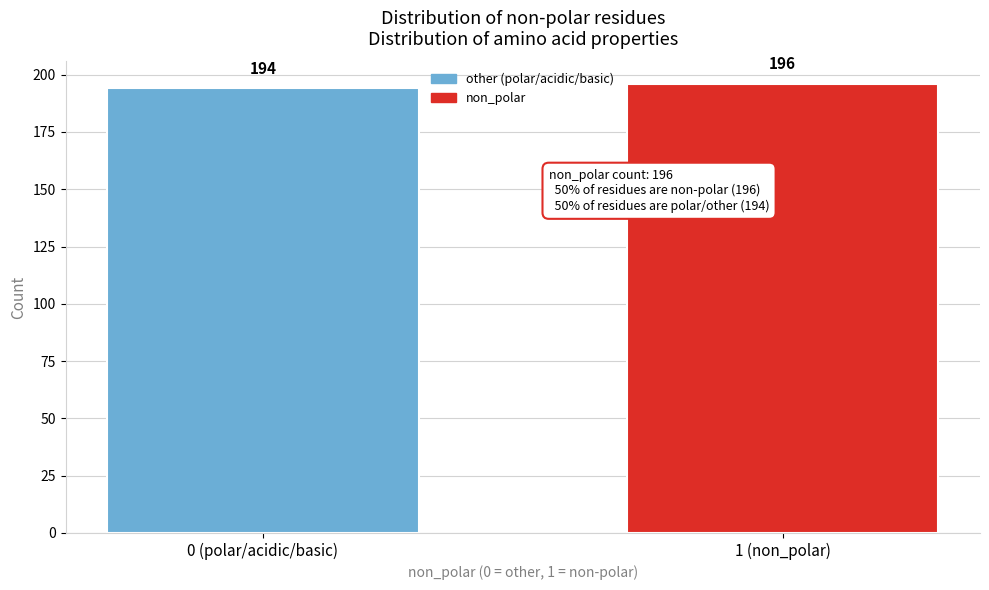

Reading left to right, extract all data points from this chart.

0 (polar/acidic/basic)=194	1 (non_polar)=196